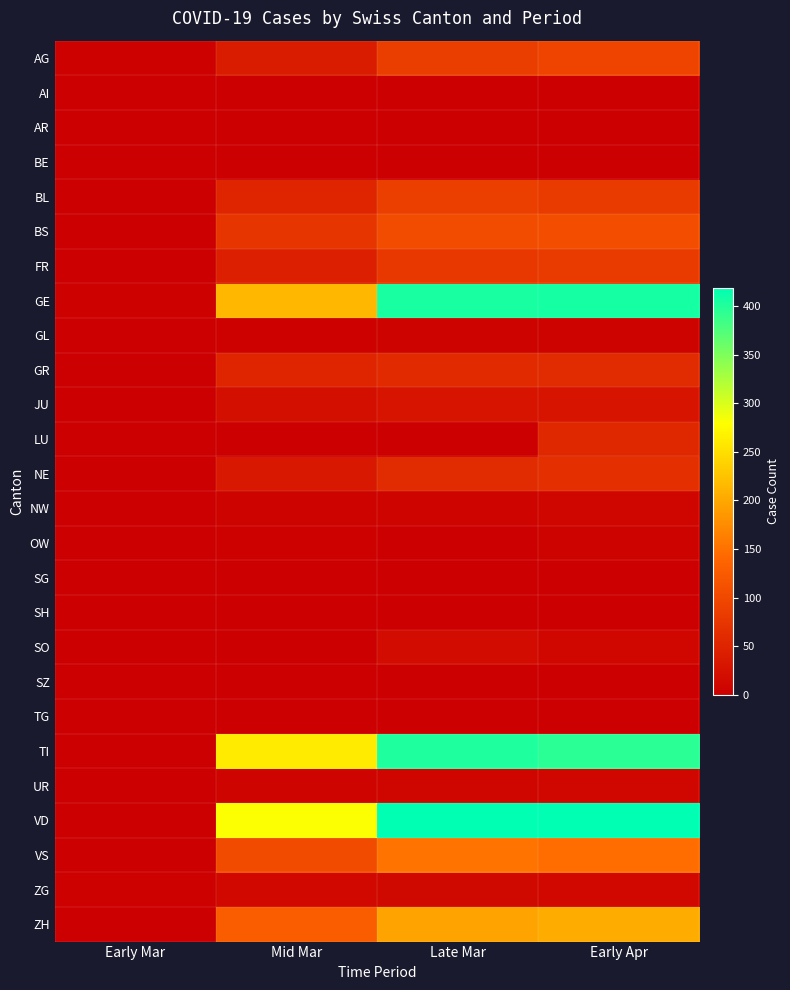

Reading left to right, extract all data points from this chart.

AG: Early Mar=2	Mid Mar=38	Late Mar=85	Early Apr=94
AI: Early Mar=0	Mid Mar=0	Late Mar=0	Early Apr=0
AR: Early Mar=0	Mid Mar=0	Late Mar=0	Early Apr=0
BE: Early Mar=0	Mid Mar=0	Late Mar=0	Early Apr=0
BL: Early Mar=1	Mid Mar=51	Late Mar=88	Early Apr=81
BS: Early Mar=1	Mid Mar=74	Late Mar=105	Early Apr=108
FR: Early Mar=0	Mid Mar=44	Late Mar=77	Early Apr=81
GE: Early Mar=3	Mid Mar=214	Late Mar=405	Early Apr=406
GL: Early Mar=0	Mid Mar=3	Late Mar=5	Early Apr=5
GR: Early Mar=0	Mid Mar=52	Late Mar=58	Early Apr=59
JU: Early Mar=1	Mid Mar=22	Late Mar=29	Early Apr=29
LU: Early Mar=0	Mid Mar=0	Late Mar=0	Early Apr=57
NE: Early Mar=0	Mid Mar=33	Late Mar=59	Early Apr=66
NW: Early Mar=0	Mid Mar=5	Late Mar=7	Early Apr=9
OW: Early Mar=0	Mid Mar=3	Late Mar=0	Early Apr=6
SG: Early Mar=0	Mid Mar=0	Late Mar=0	Early Apr=0
SH: Early Mar=0	Mid Mar=0	Late Mar=0	Early Apr=0
SO: Early Mar=0	Mid Mar=0	Late Mar=18	Early Apr=10
SZ: Early Mar=0	Mid Mar=0	Late Mar=0	Early Apr=0
TG: Early Mar=0	Mid Mar=0	Late Mar=0	Early Apr=0
TI: Early Mar=0	Mid Mar=261	Late Mar=401	Early Apr=396
UR: Early Mar=1	Mid Mar=7	Late Mar=9	Early Apr=10
VD: Early Mar=0	Mid Mar=281	Late Mar=419	Early Apr=419
VS: Early Mar=0	Mid Mar=104	Late Mar=153	Early Apr=147
ZG: Early Mar=3	Mid Mar=12	Late Mar=14	Early Apr=13
ZH: Early Mar=0	Mid Mar=127	Late Mar=196	Early Apr=203